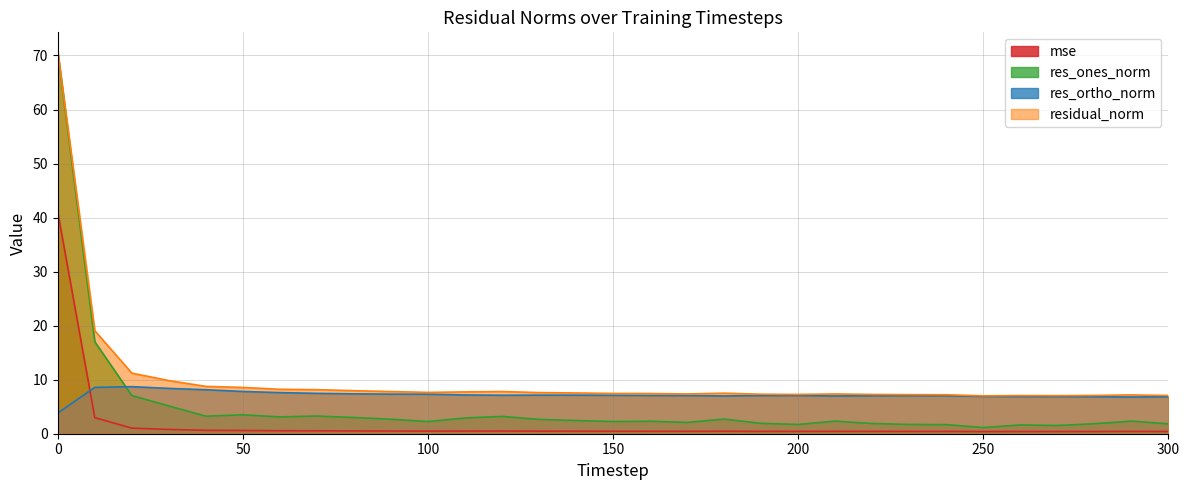

Is it true that residual_norm equals 9.8 at 30?

True